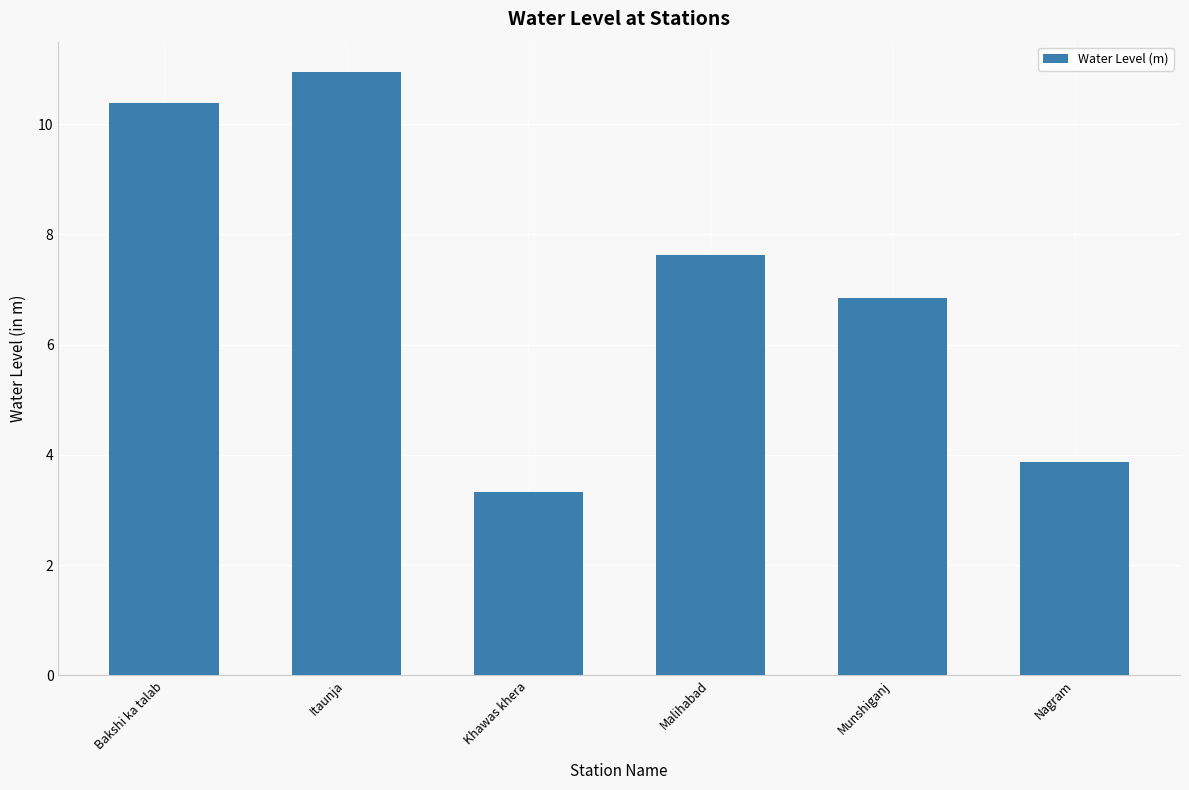

Where is the data nearest to the value 7?

Munshiganj